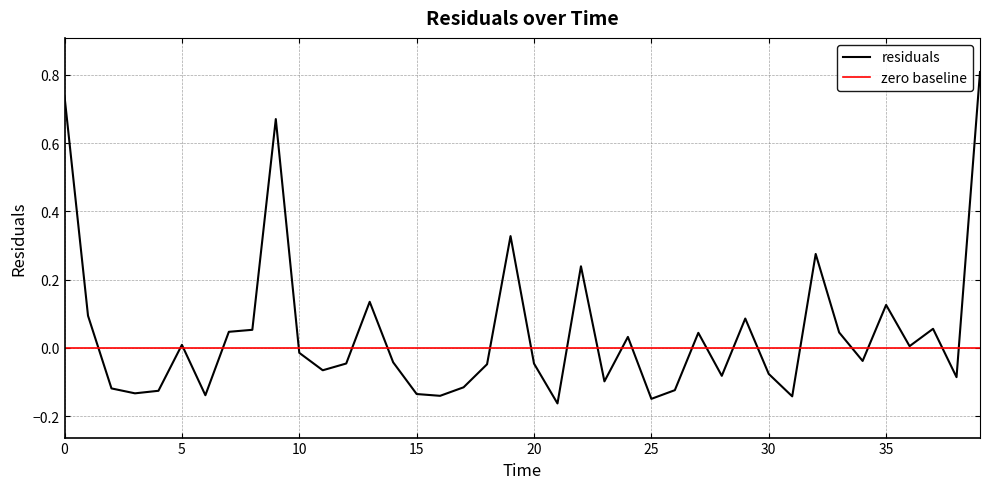

What is the difference between the second highest and second lowest values?

0.9